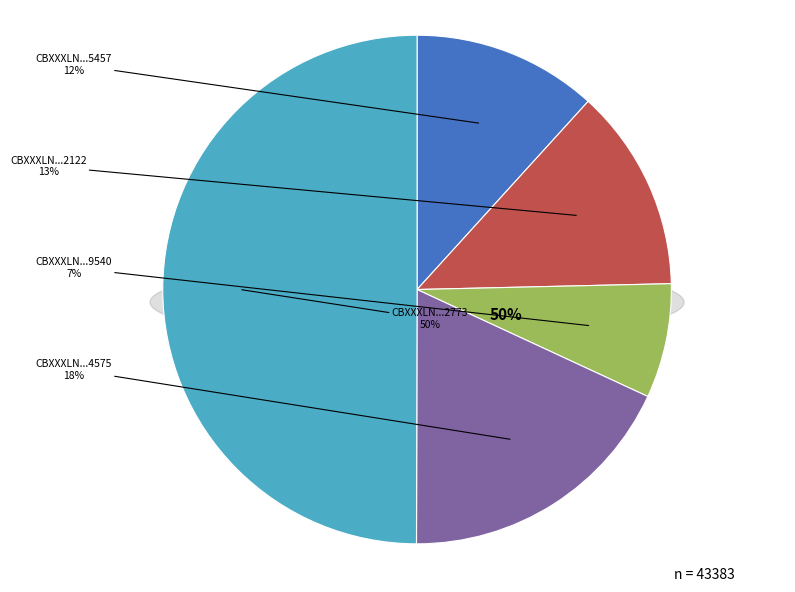

Combined, do CBXXXLN000000004575 and CBXXXLN000000012773 account for over 50%?

Yes